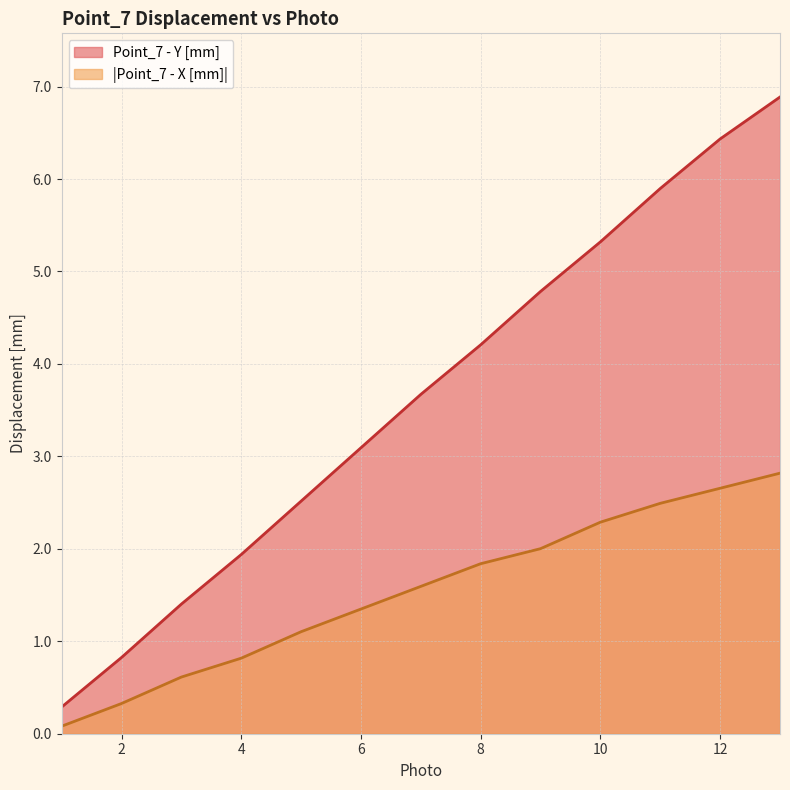

At which category does the chart reach its peak across all series?

13